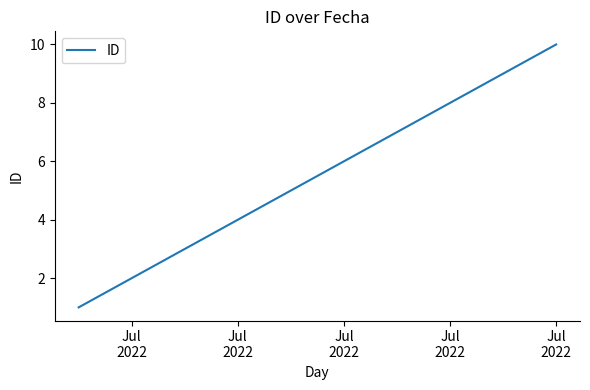

What is the greatest value displayed?

10